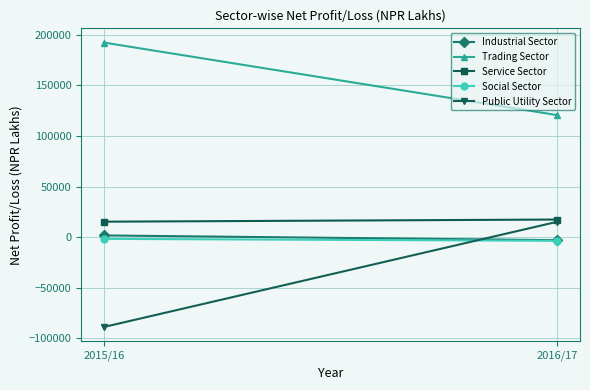

Count the Social Sector values in the range -3723 to -1821.

2